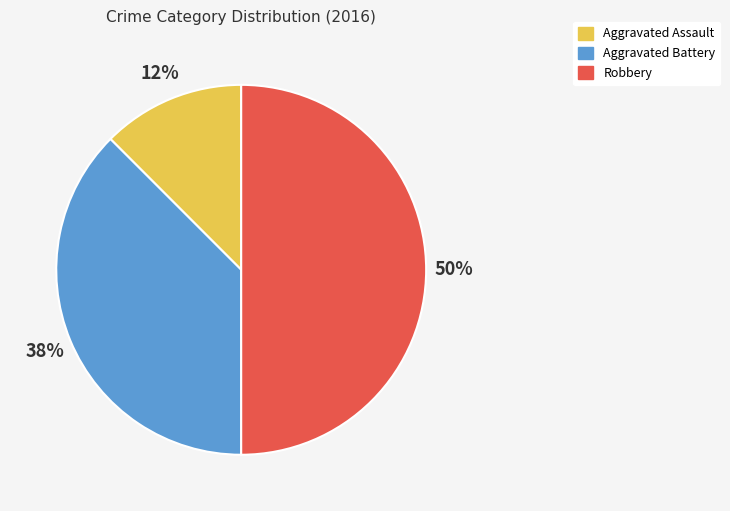

To the nearest percent, what is the average slice percentage?

33%